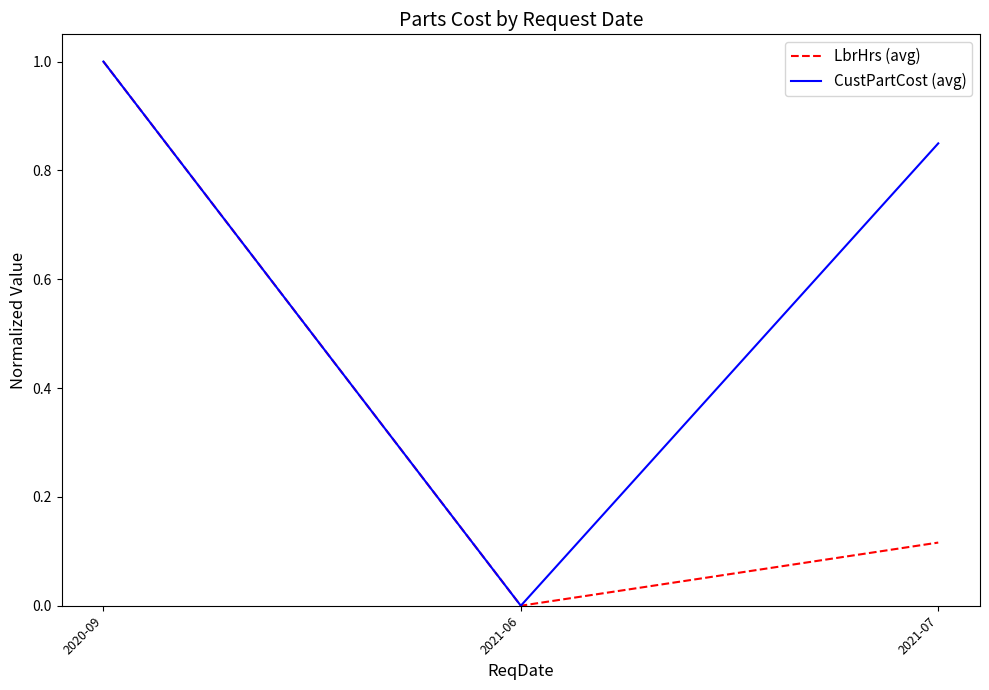

The value of LbrHrs (avg) at 2021-06 is 0.0. True or false?

True